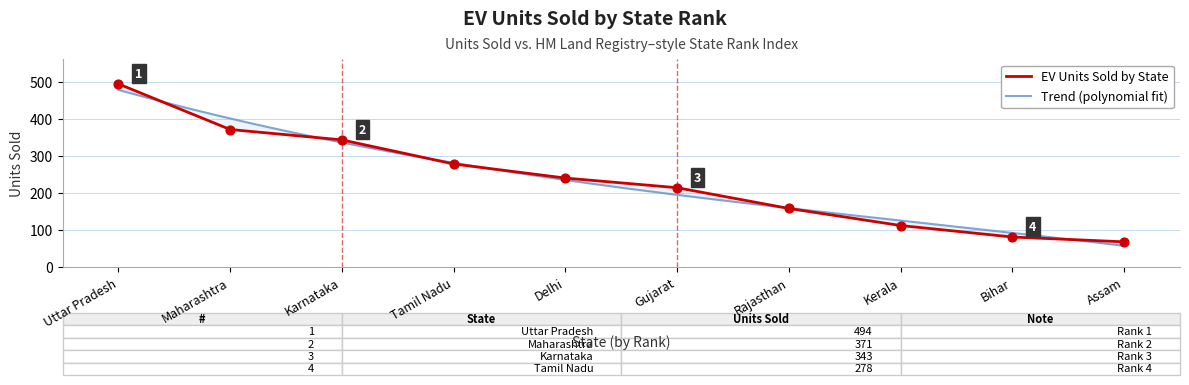

Which has a higher value, Karnataka or Delhi?

Karnataka